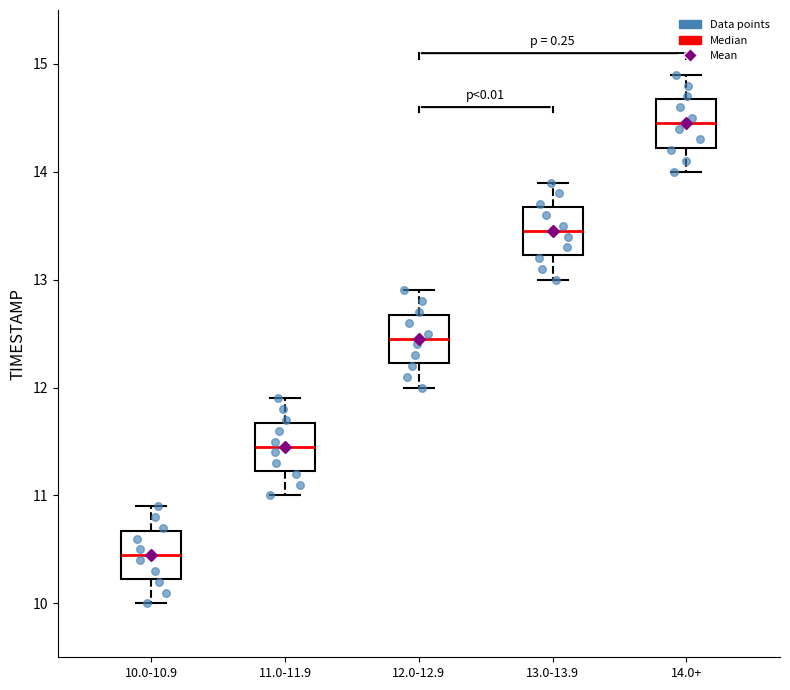

Which box's median line is the lowest?

10.0-10.9